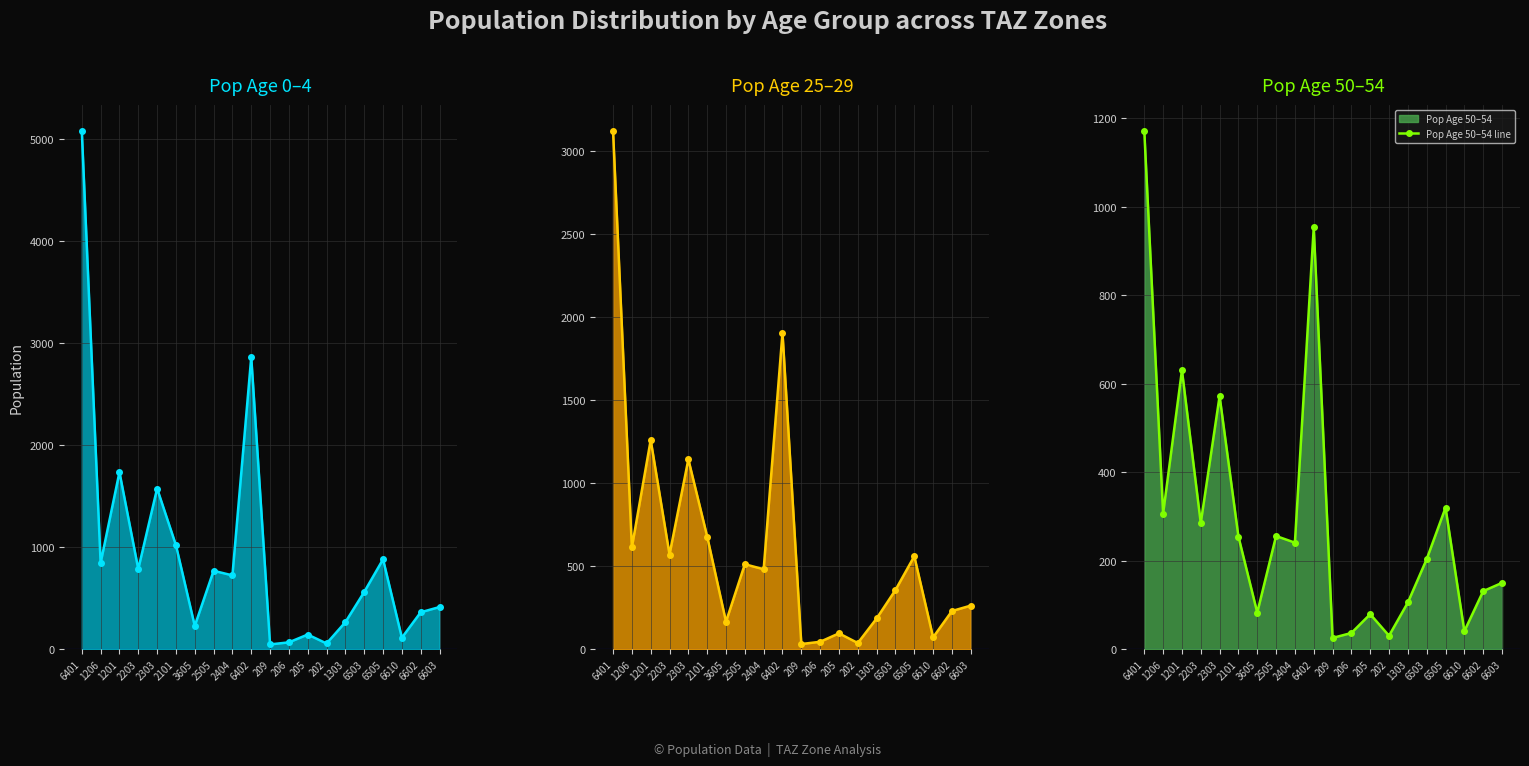

Where is the first local maximum for Pop Age 25–29 line?

1201